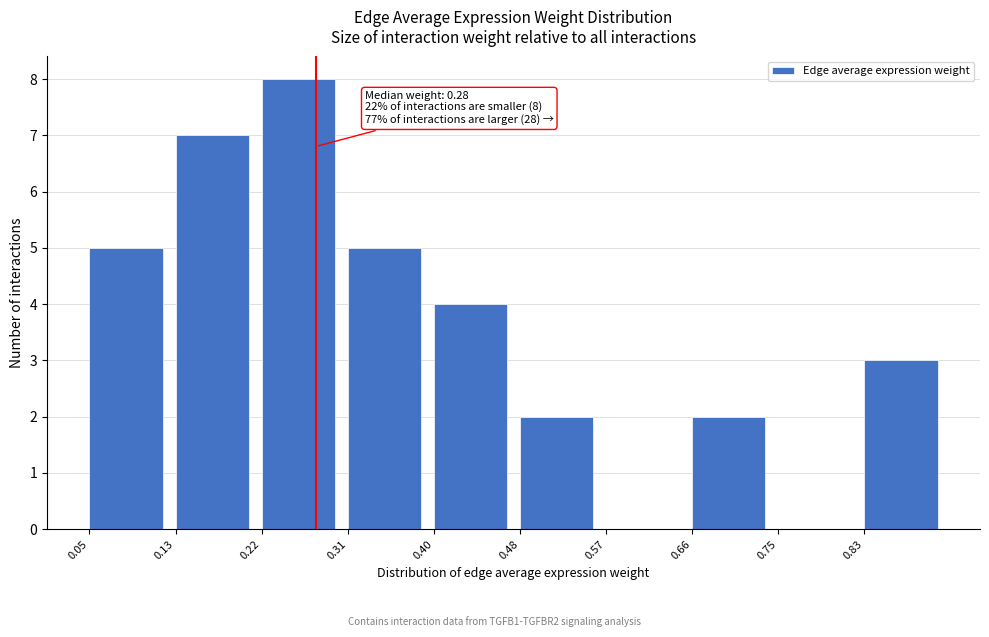

Over which range of the x-axis is the bar tallest?

0.22 to 0.31